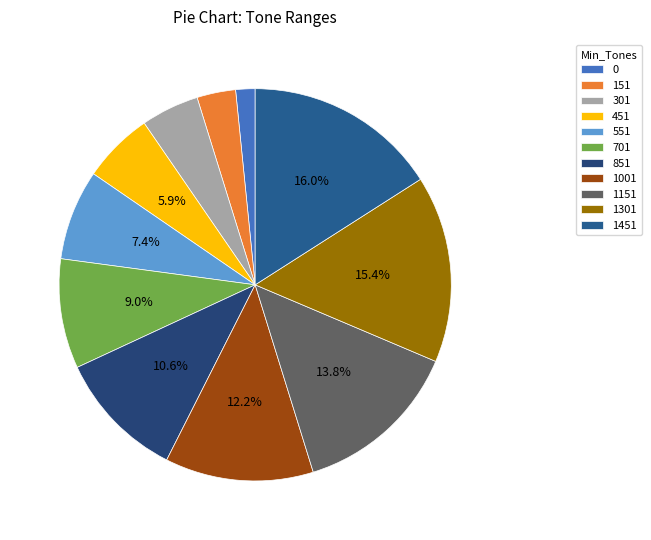

Is it true that 1301 is 15% of the pie?

True